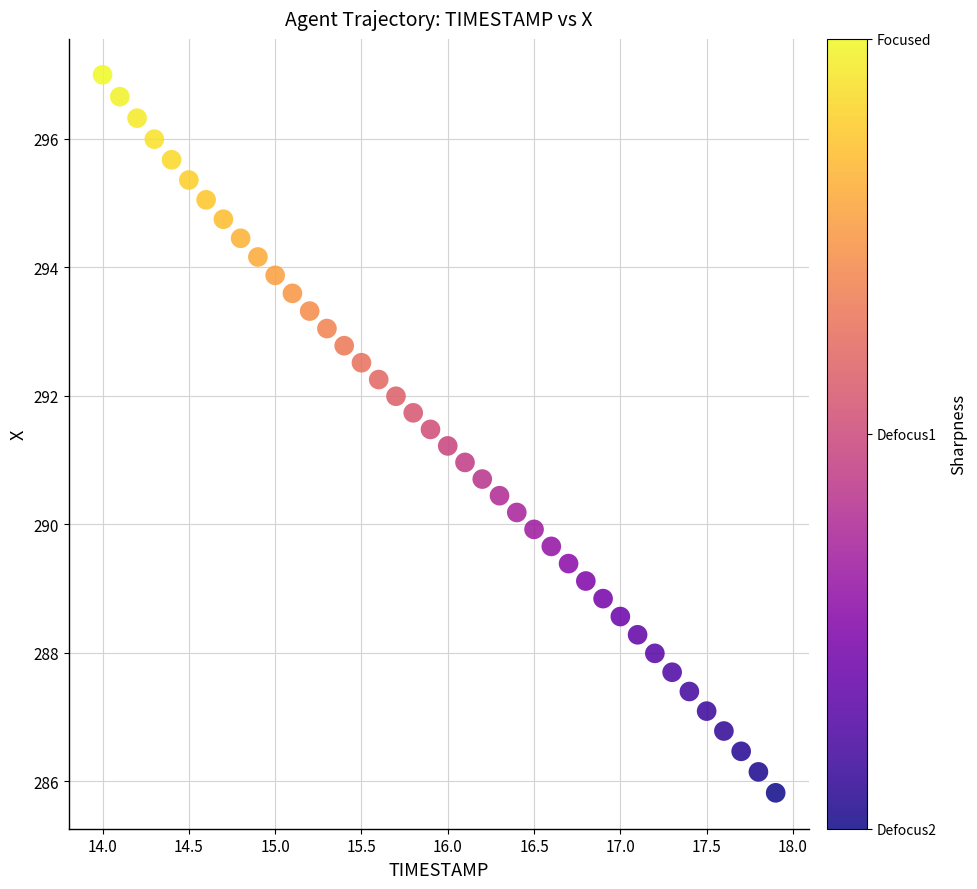

What is the range of Y values (max minus min)?

11.2